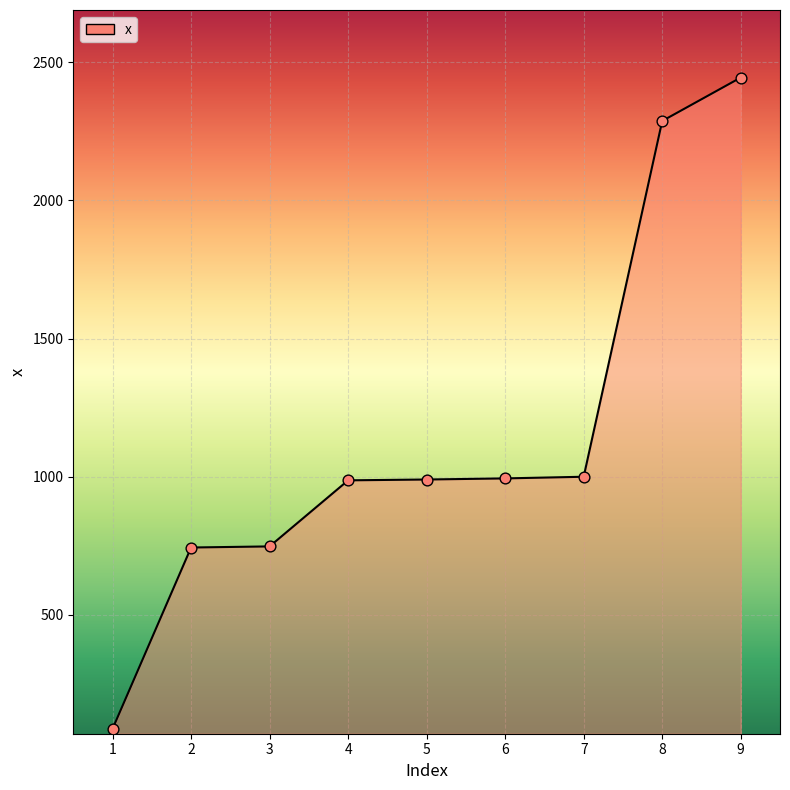

What is the change in value from 5 to 8?

+1297